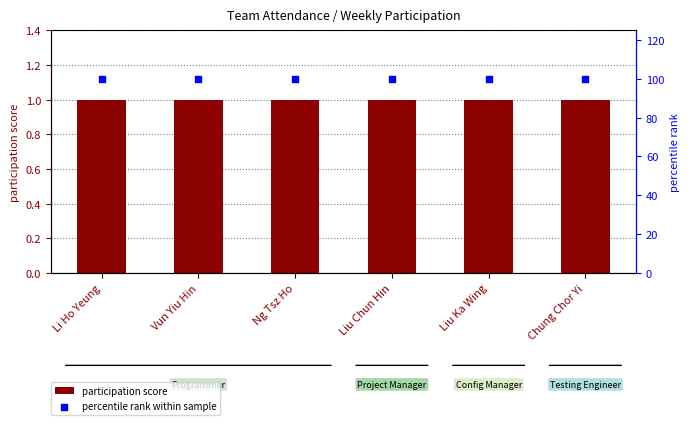

Is the value of percentile rank within sample at Chung Chor Yi greater than the value of participation score at Chung Chor Yi?

Yes